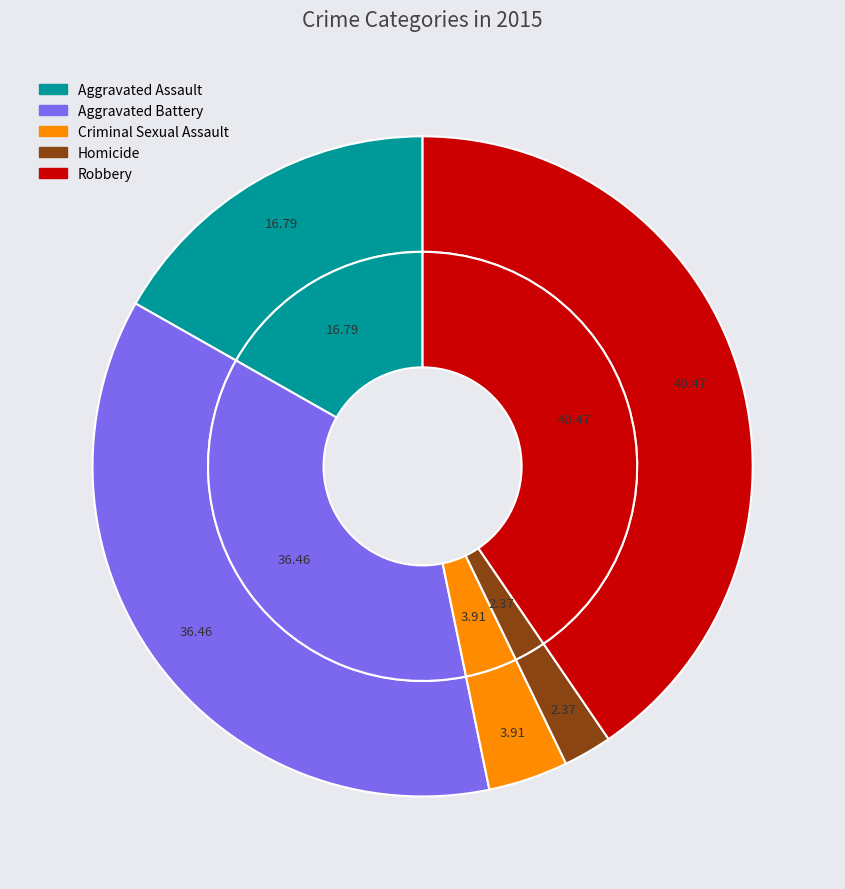

Is it true that Criminal Sexual Assault is 4% of the pie?

True